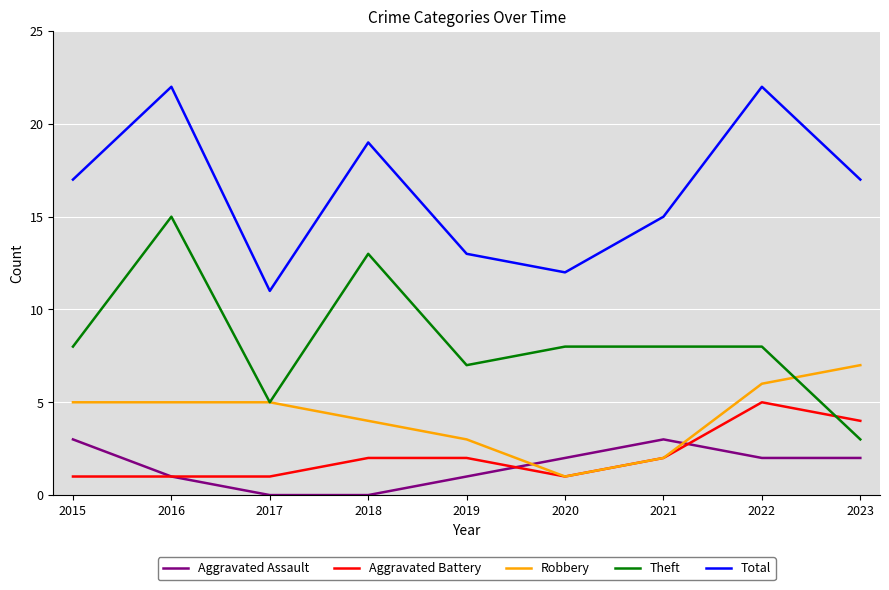

List the series in order of their peak value, lowest first.

Aggravated Assault, Aggravated Battery, Robbery, Theft, Total